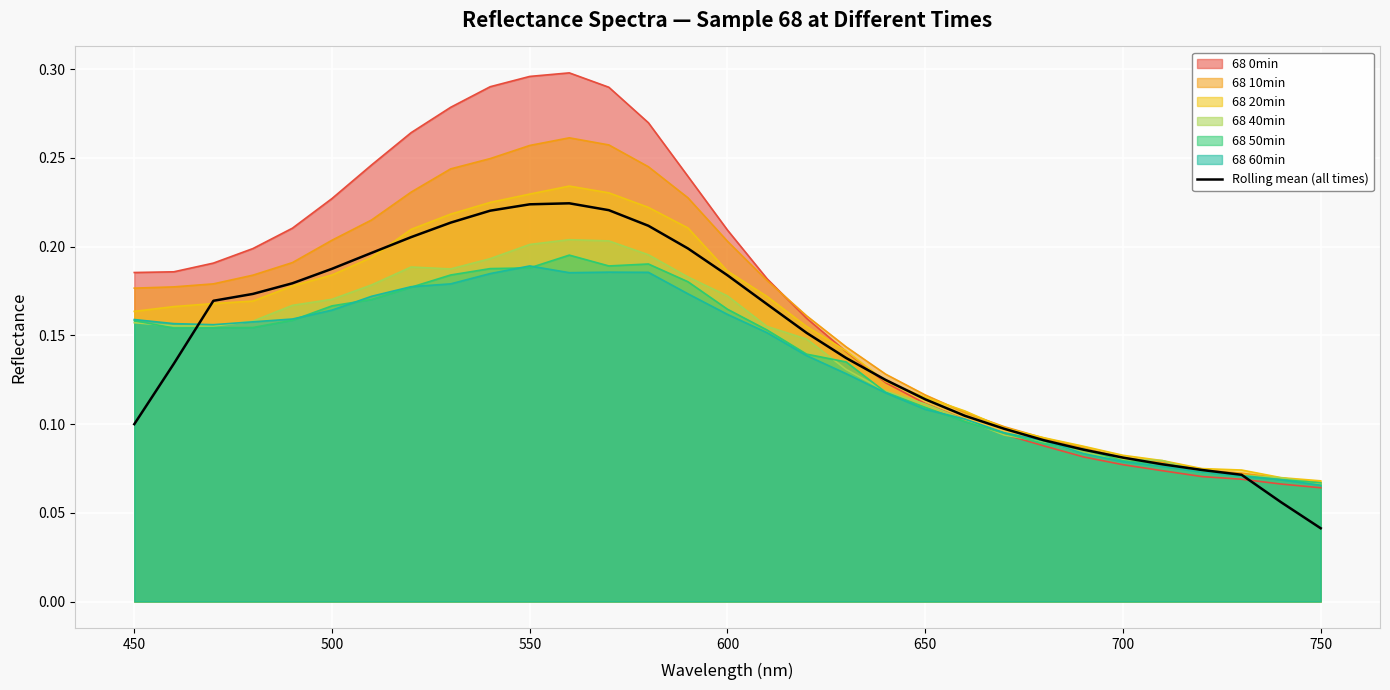

The value of 68 10min at 500 is 0.3. True or false?

False